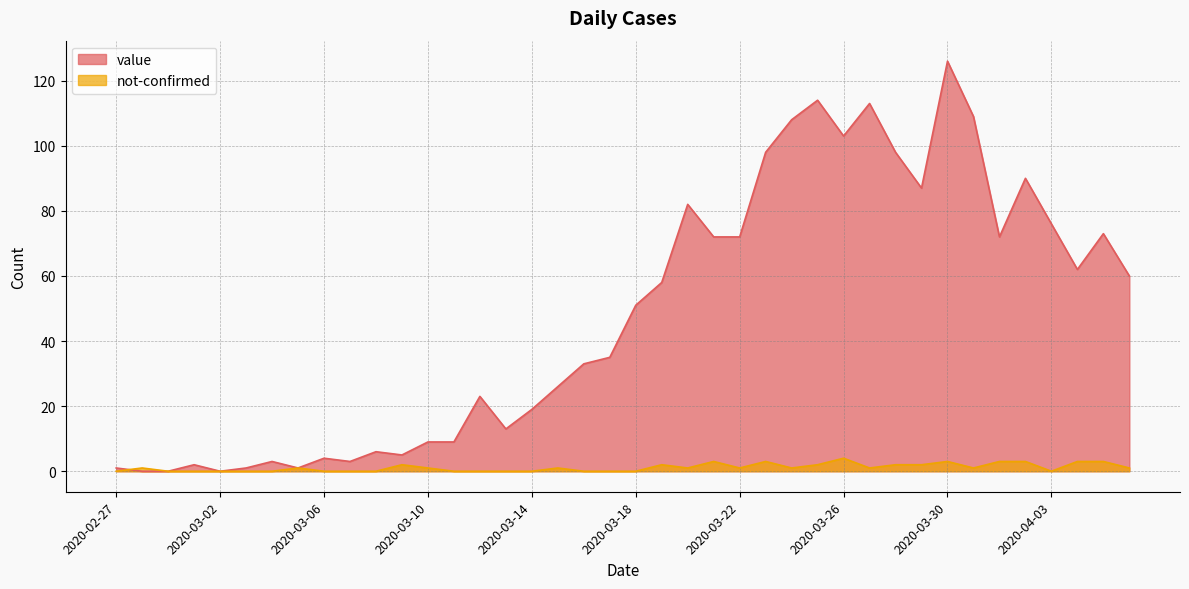

Which category has the highest value in the value series?

2020-03-30